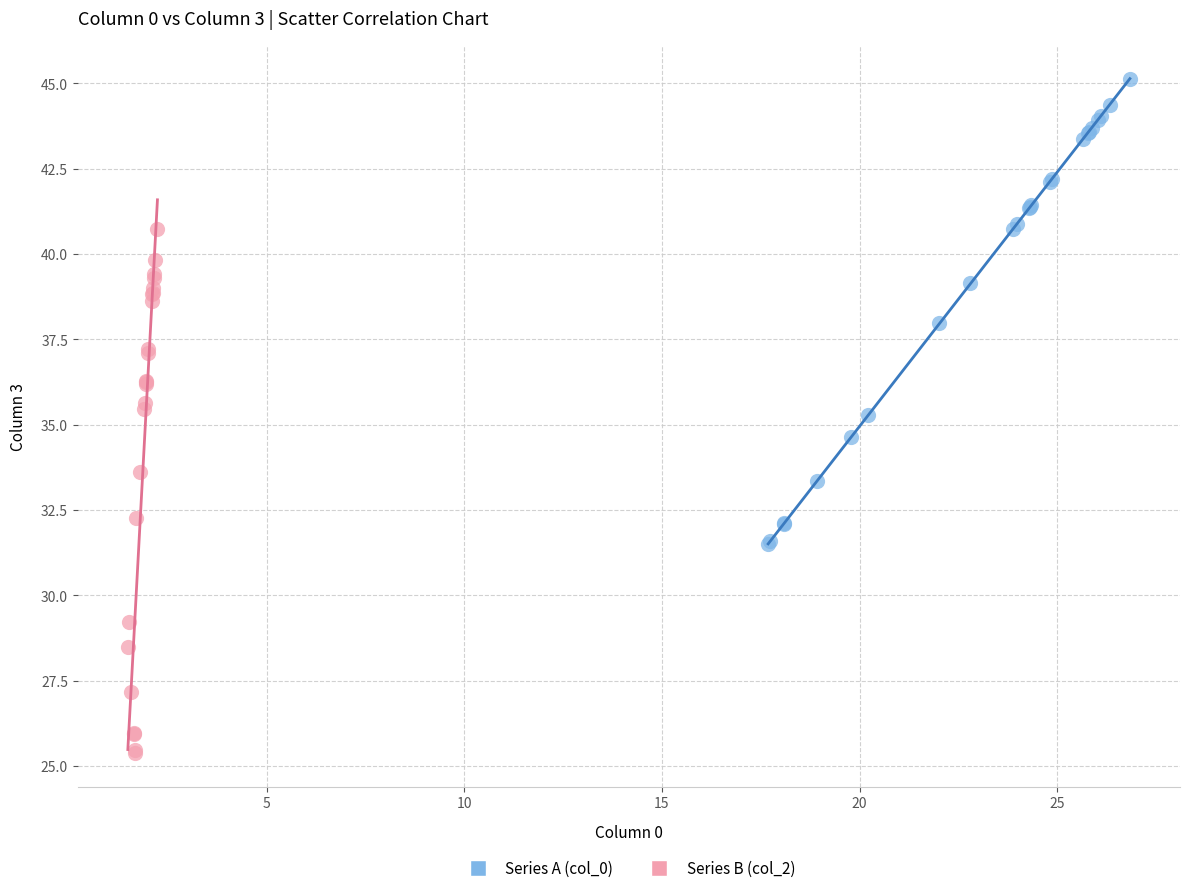

Which series has the widest spread of Y values?

Series B (col_2)